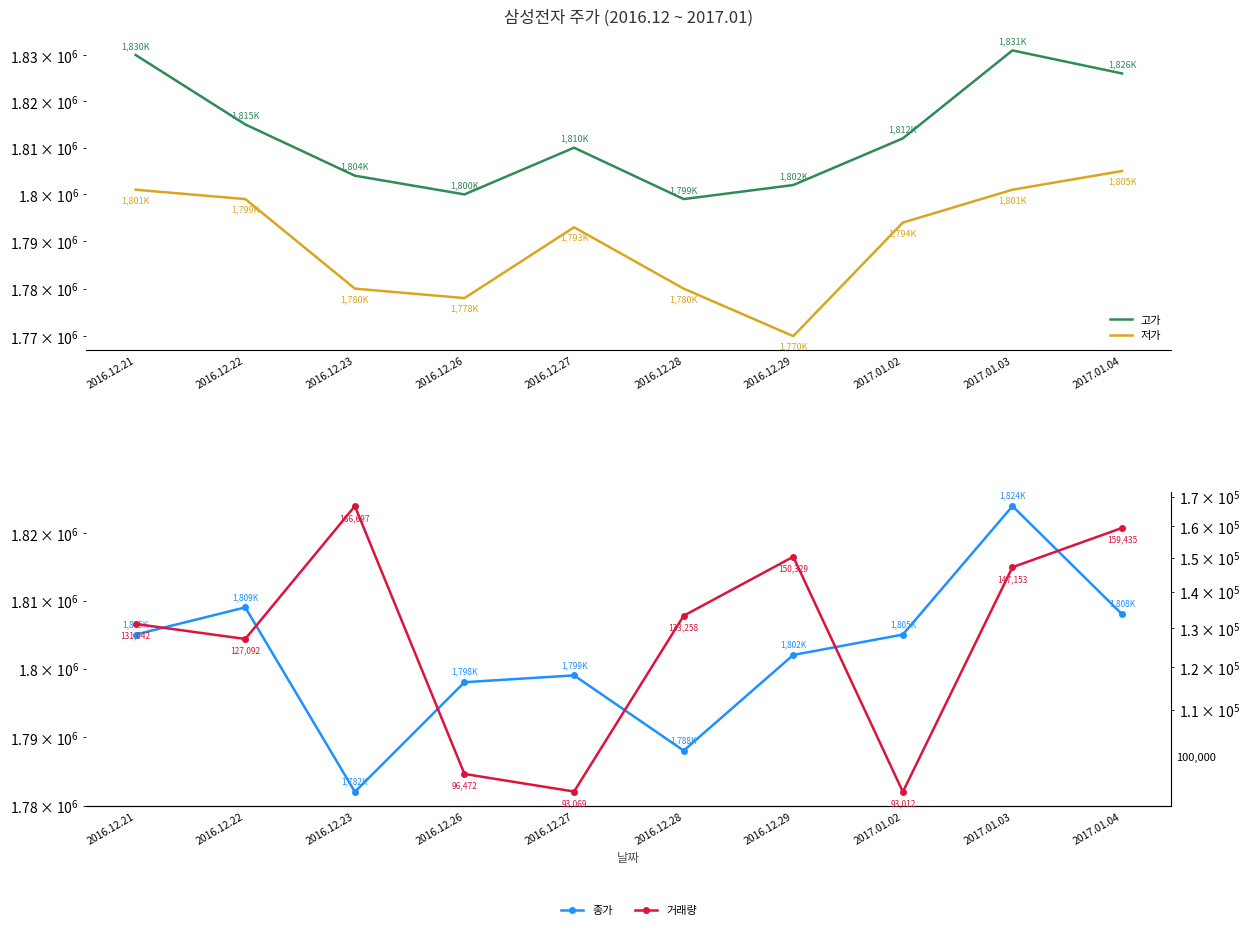

What is the highest value of the 고가 series?

1831000